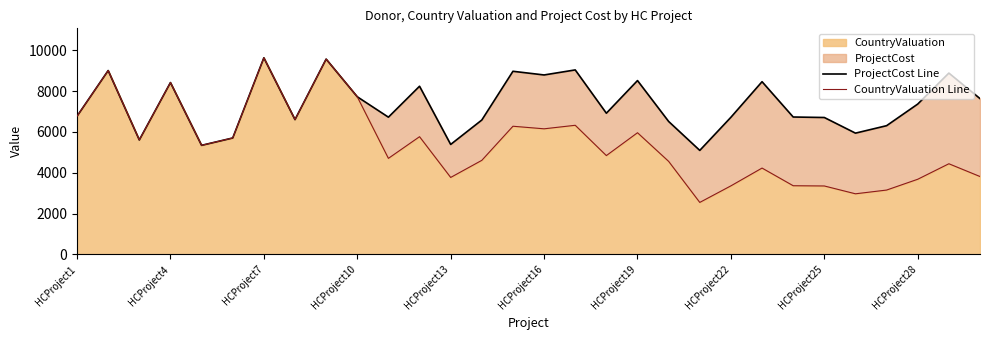

Does the chart display data point markers on the line(s)?

No